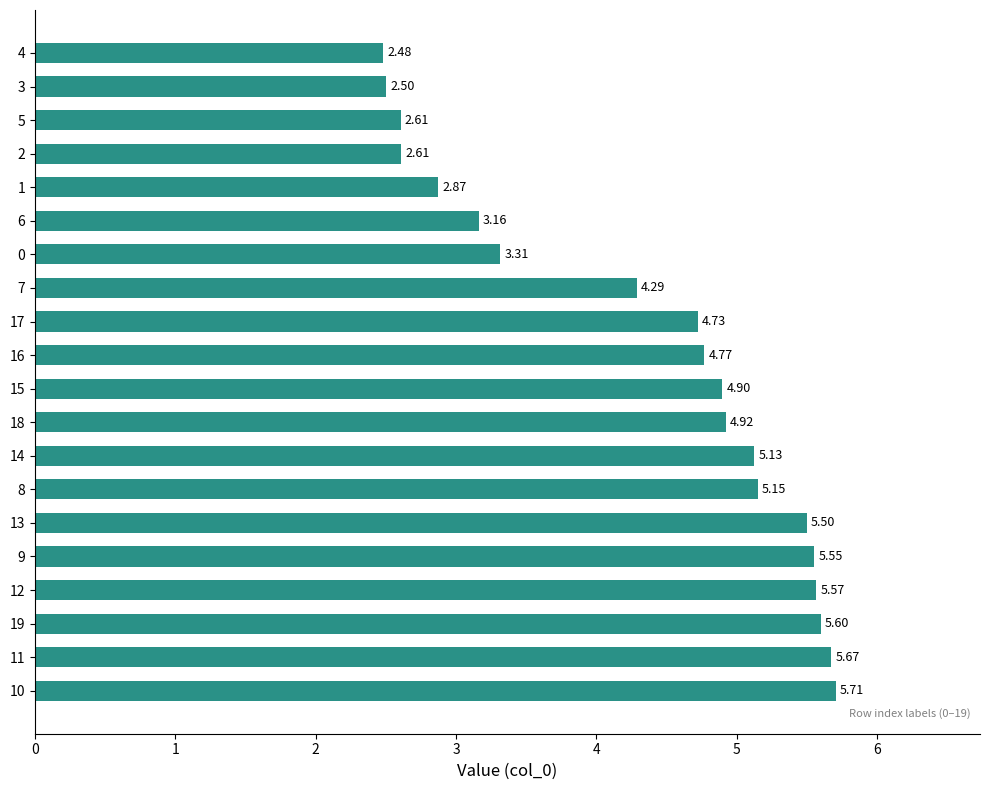

What is the difference between the values at 1 and 6?

0.3